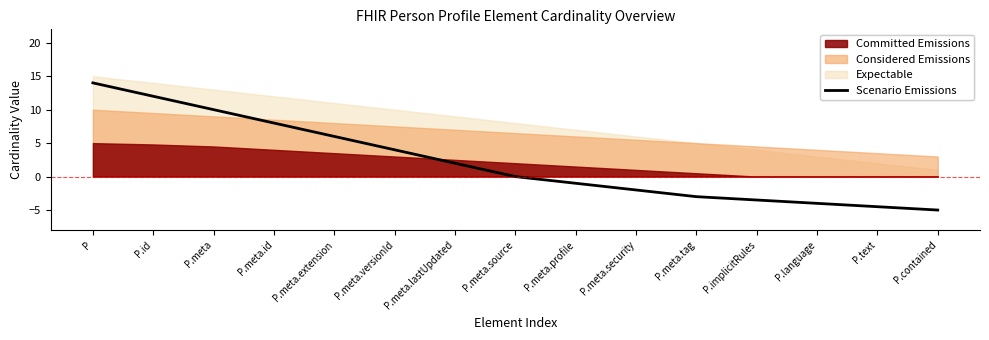

What is the smallest value displayed?

-5.0